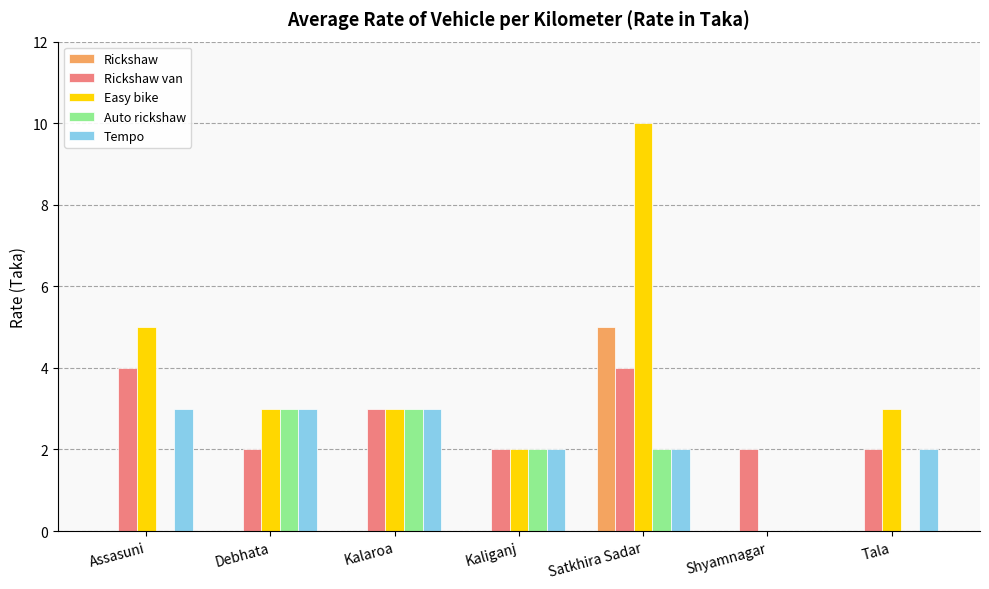

At which category does the chart reach its peak across all series?

Satkhira Sadar